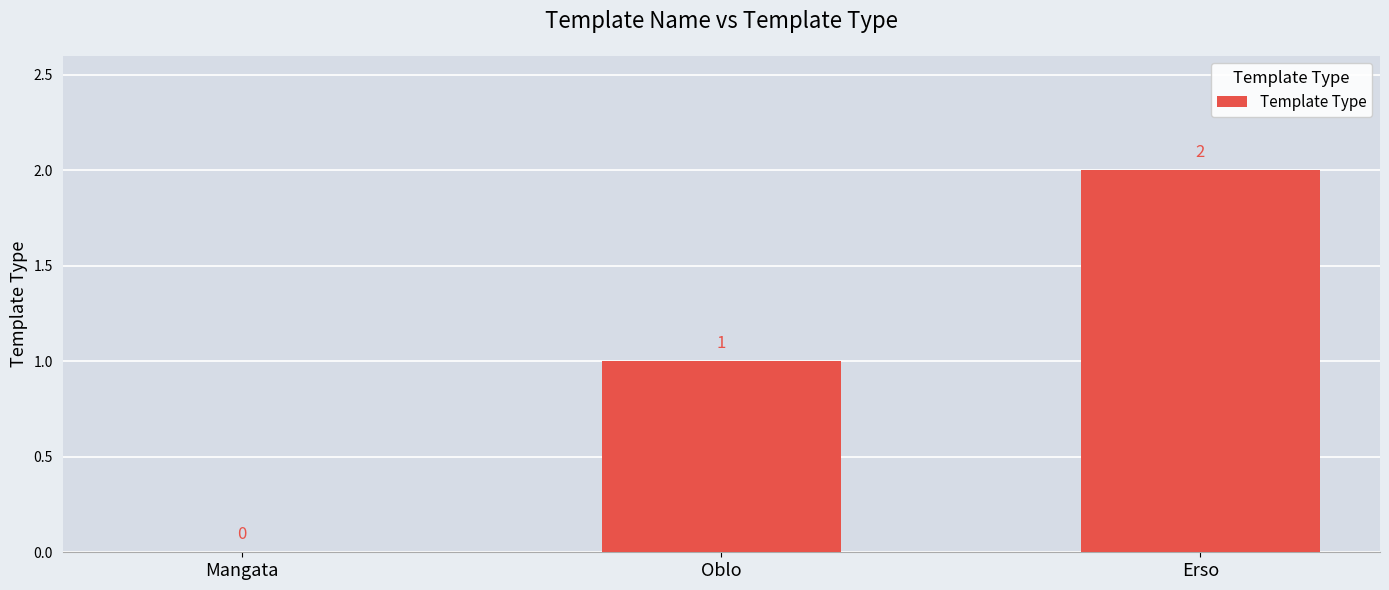

At which label is the value closest to 1?

Oblo